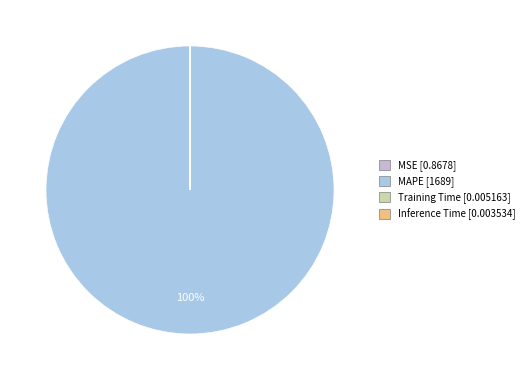

How many segments does this pie chart have?

4